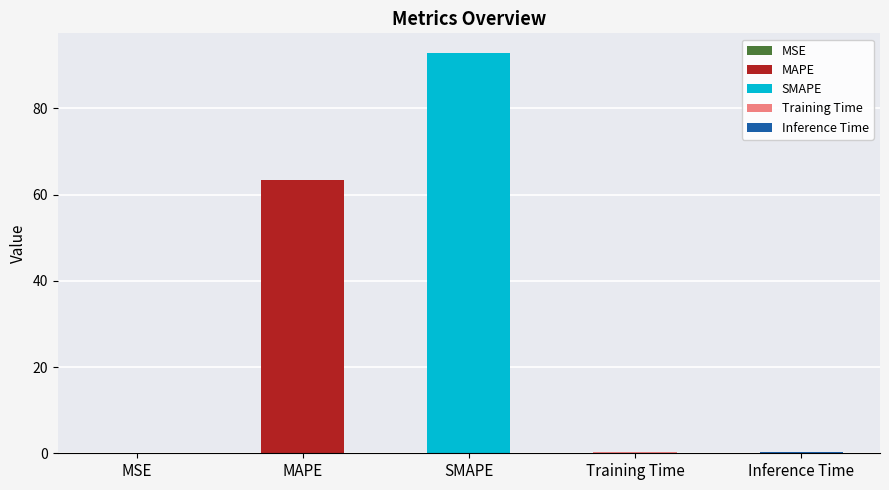

How many bars are there in total?

5